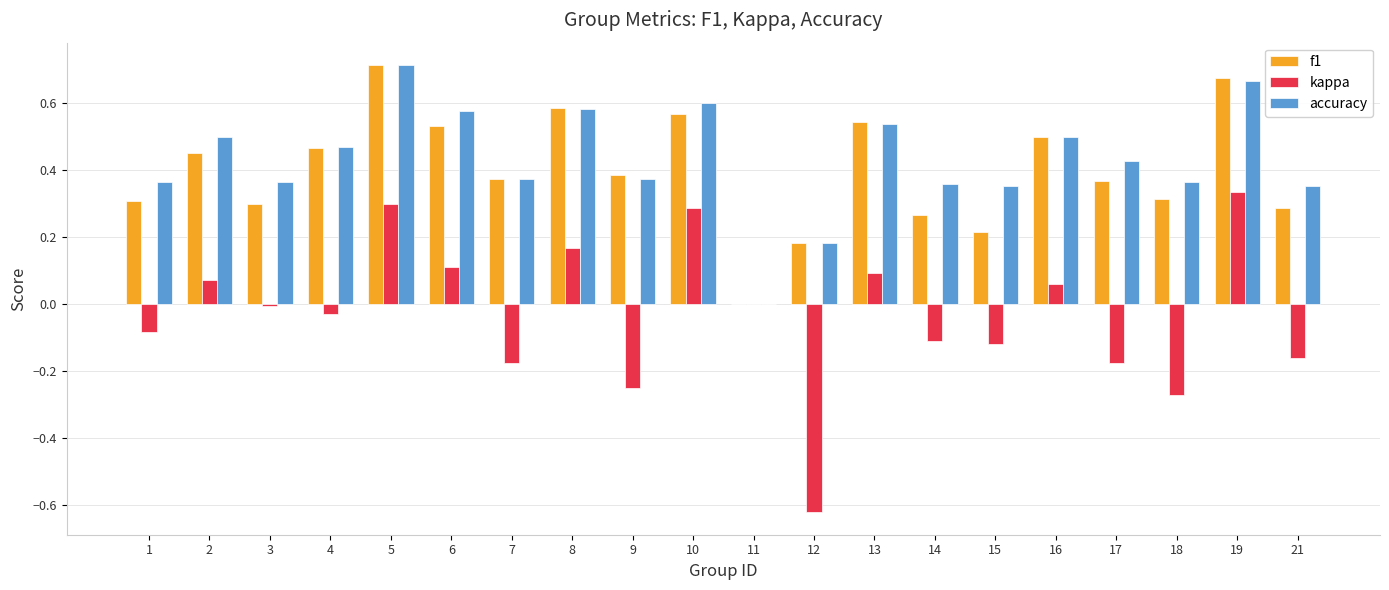

True or false: accuracy has a value of 0.5 at 13.

True